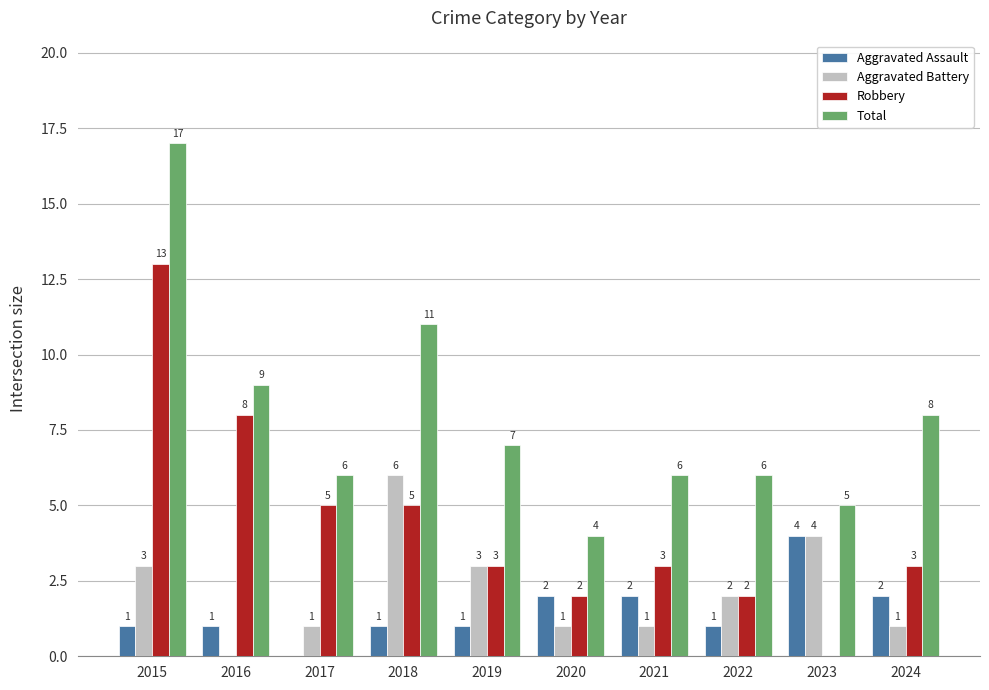

How many positive values does the Aggravated Battery series have?

9